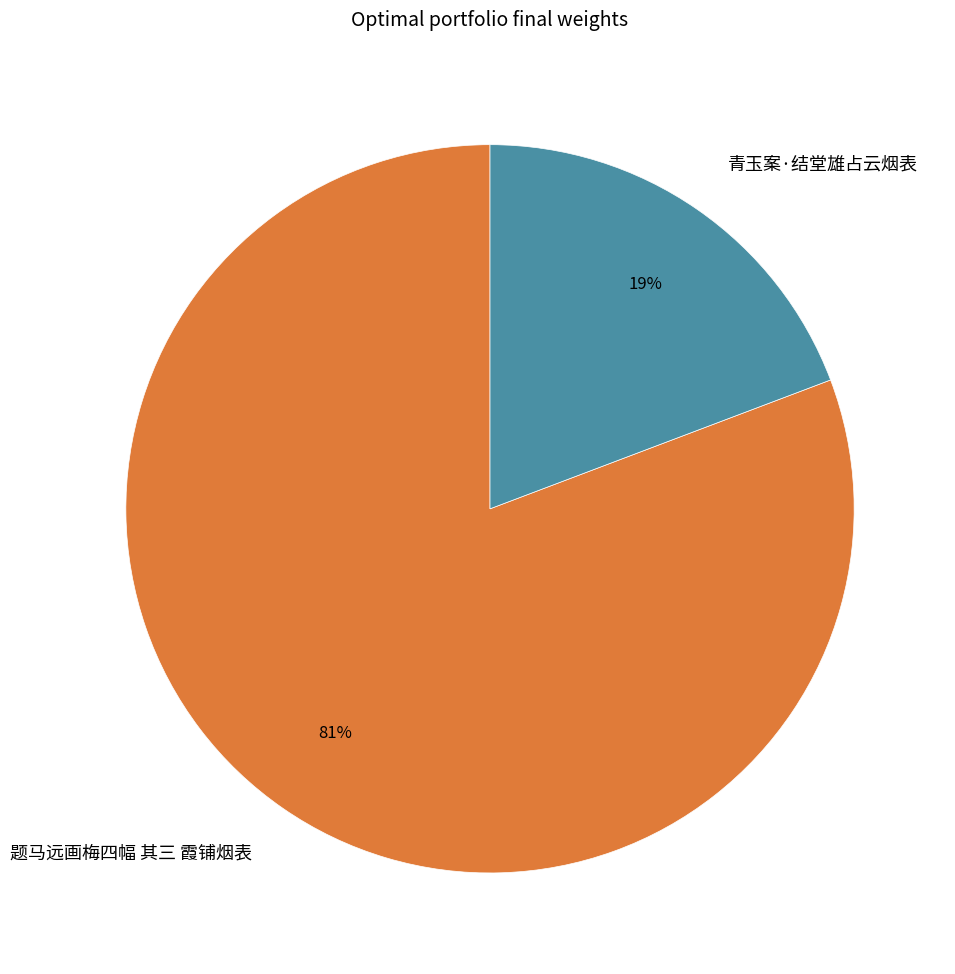

What is the smallest slice in the pie chart?

青玉案·结堂雄占云烟表